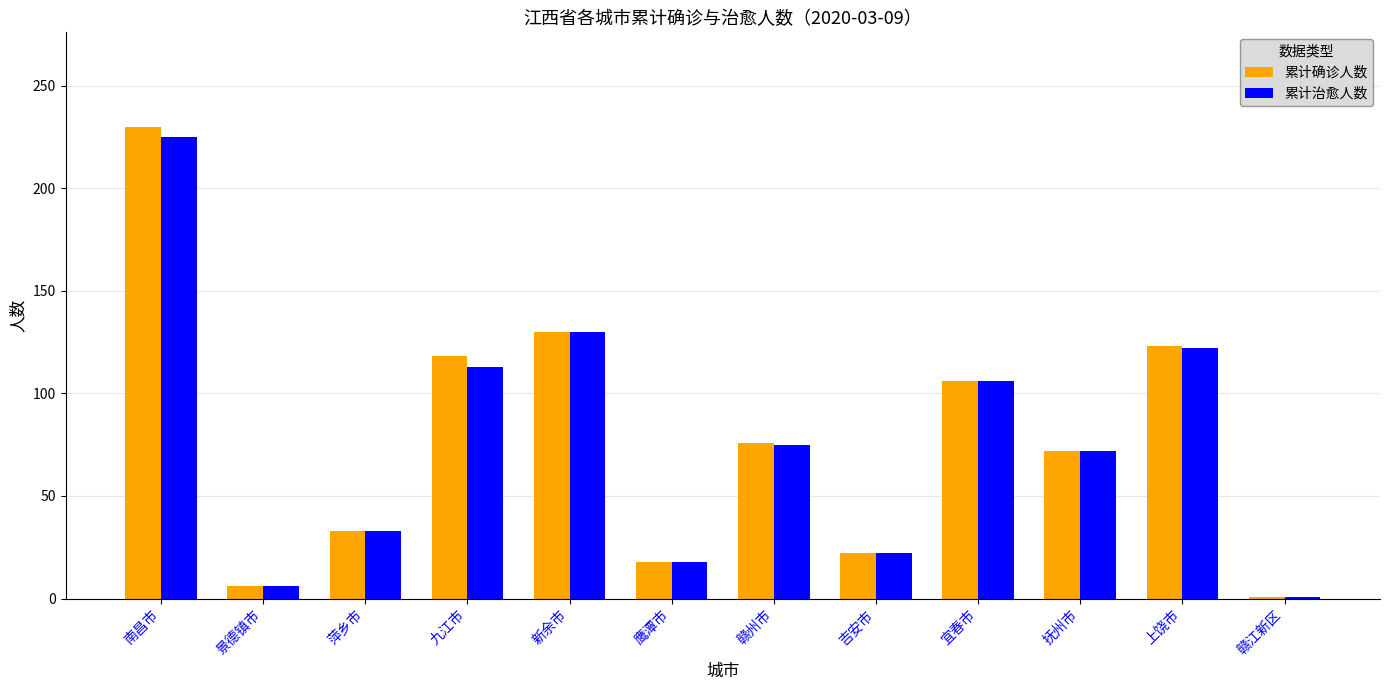

What is the difference between the second highest and second lowest values in the 累计确诊人数 series?

124